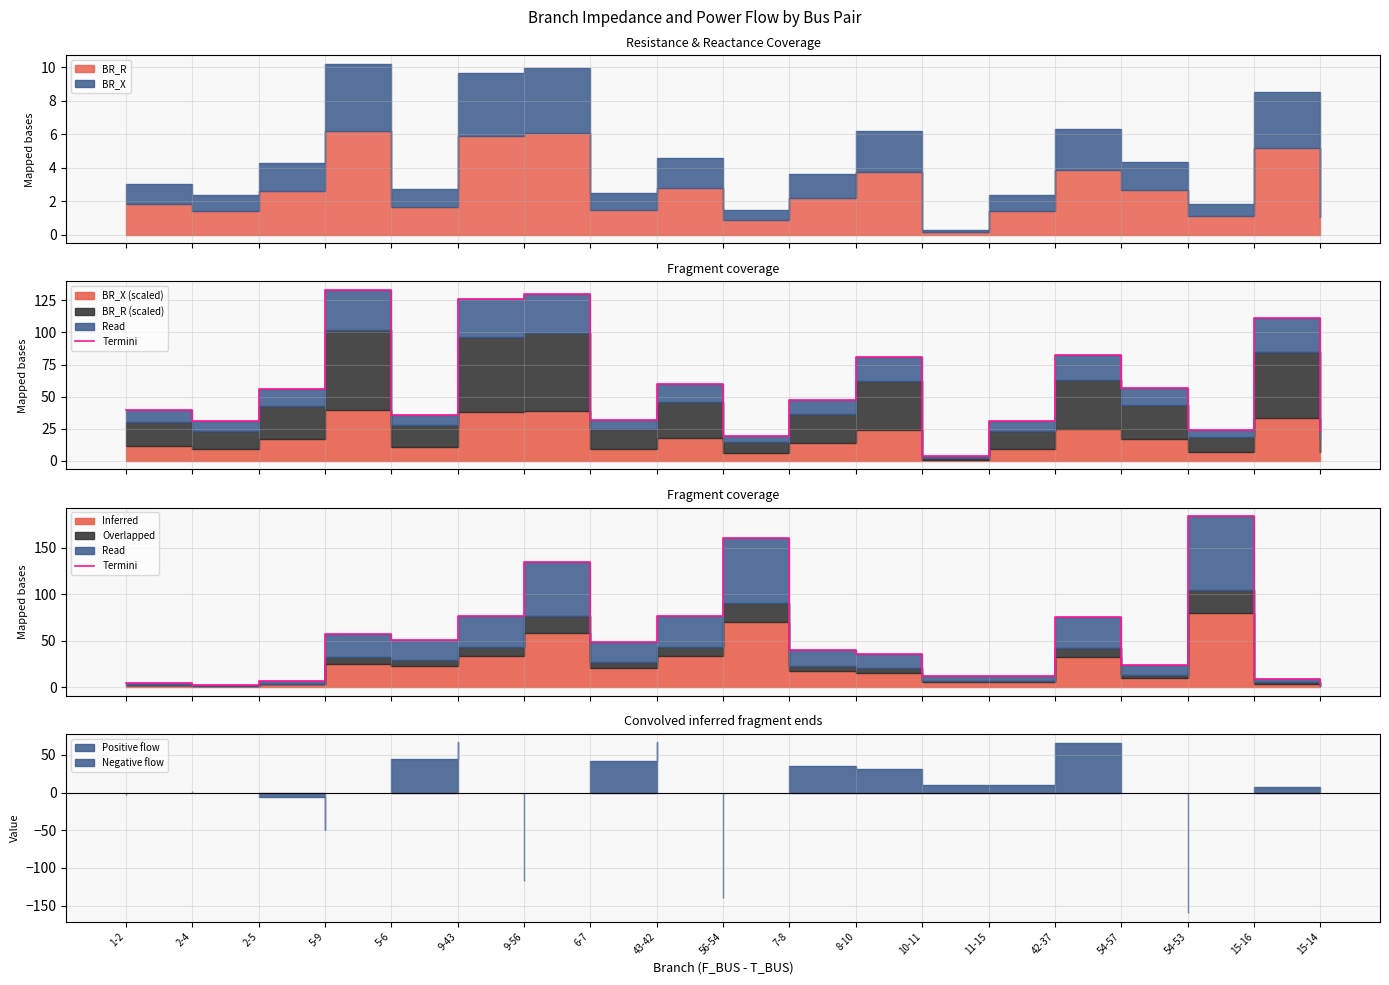

What is the change in value from 8-10 to 15-14?

-31.9